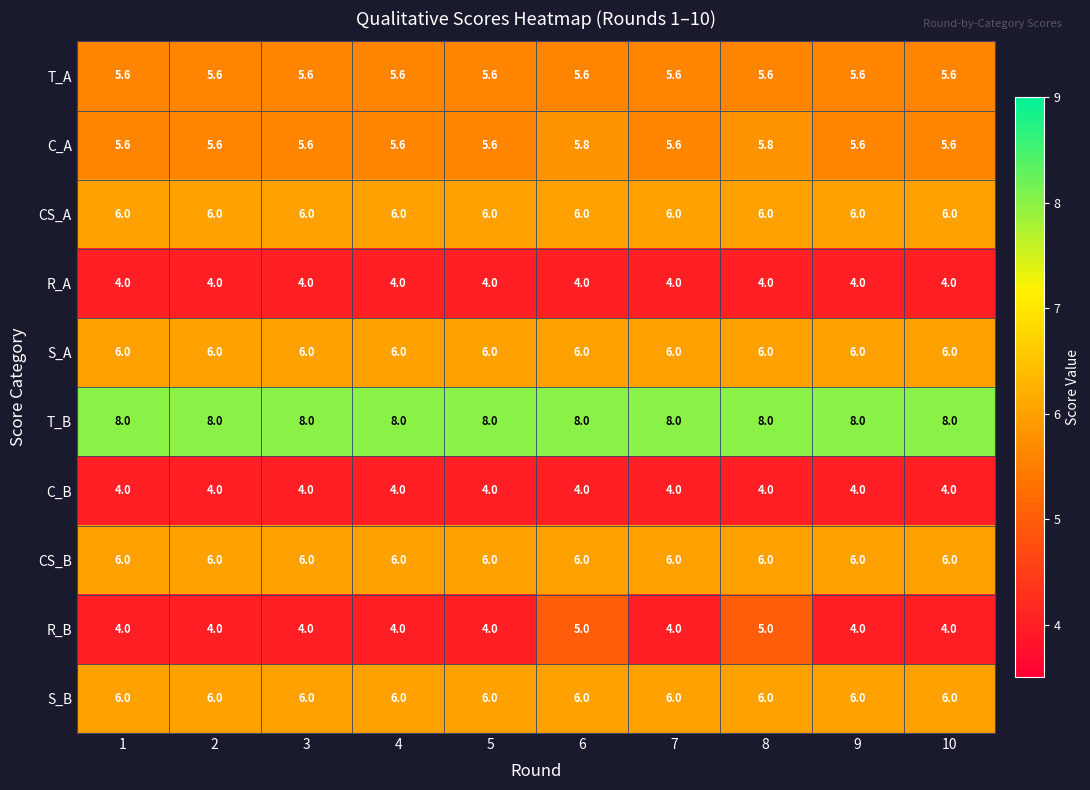

What is the spread (max minus min) of values at 7?

4.0